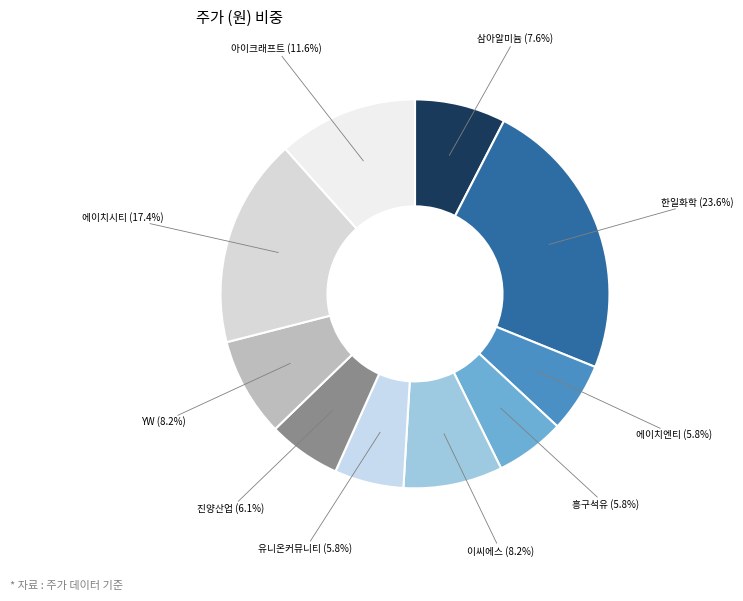

To the nearest percent, what is the difference between the largest and smallest slice percentages?

18%